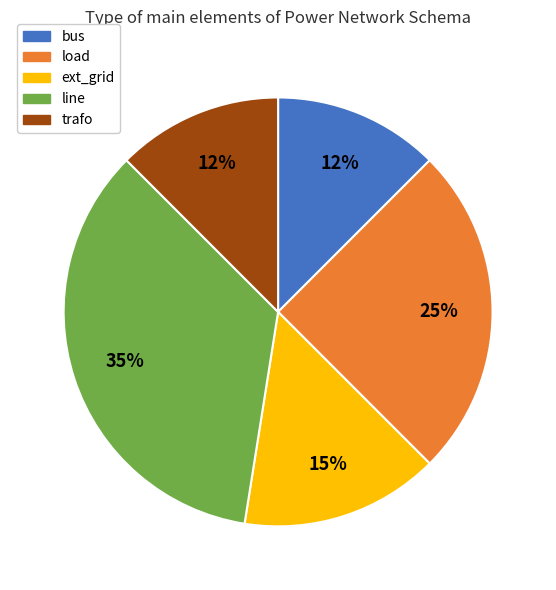

To the nearest percent, what percentage of the pie is load?

25%